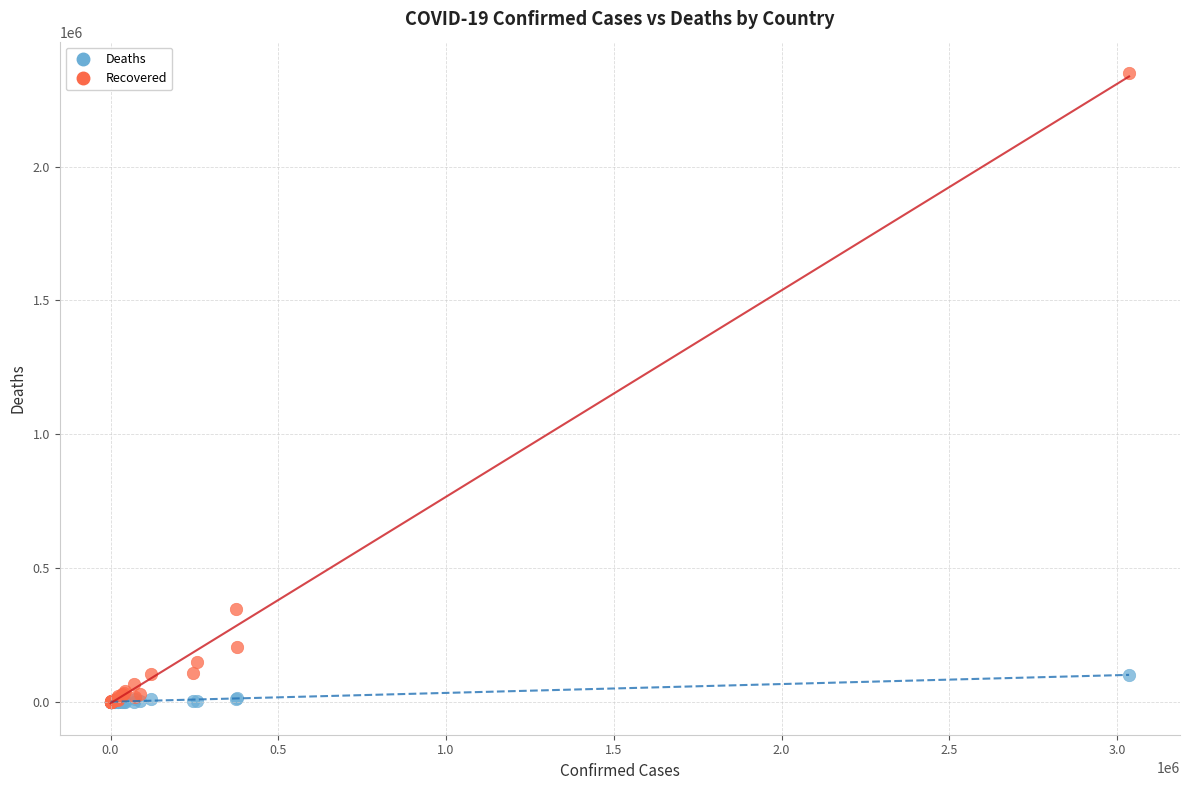

Across all series, what Y value is closest to 1174640?

345826